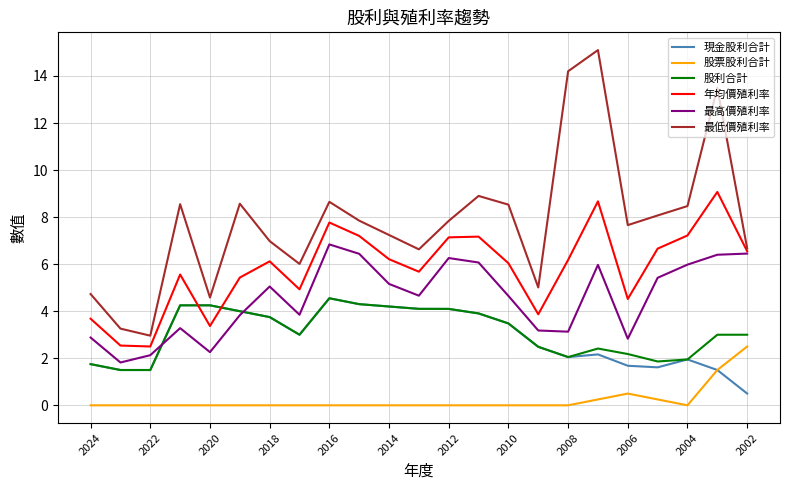

True or false: 最高價殖利率 and 股票股利合計 intersect in this chart.

False